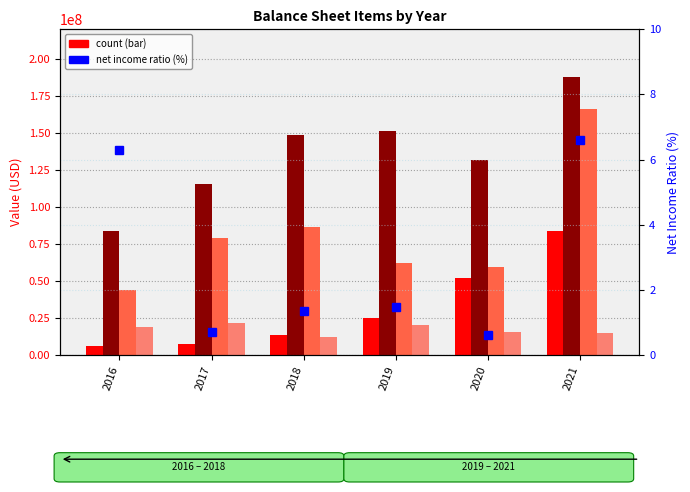

Is it true that Inventory (Balance) equals 99860060.1 at 2019?

False